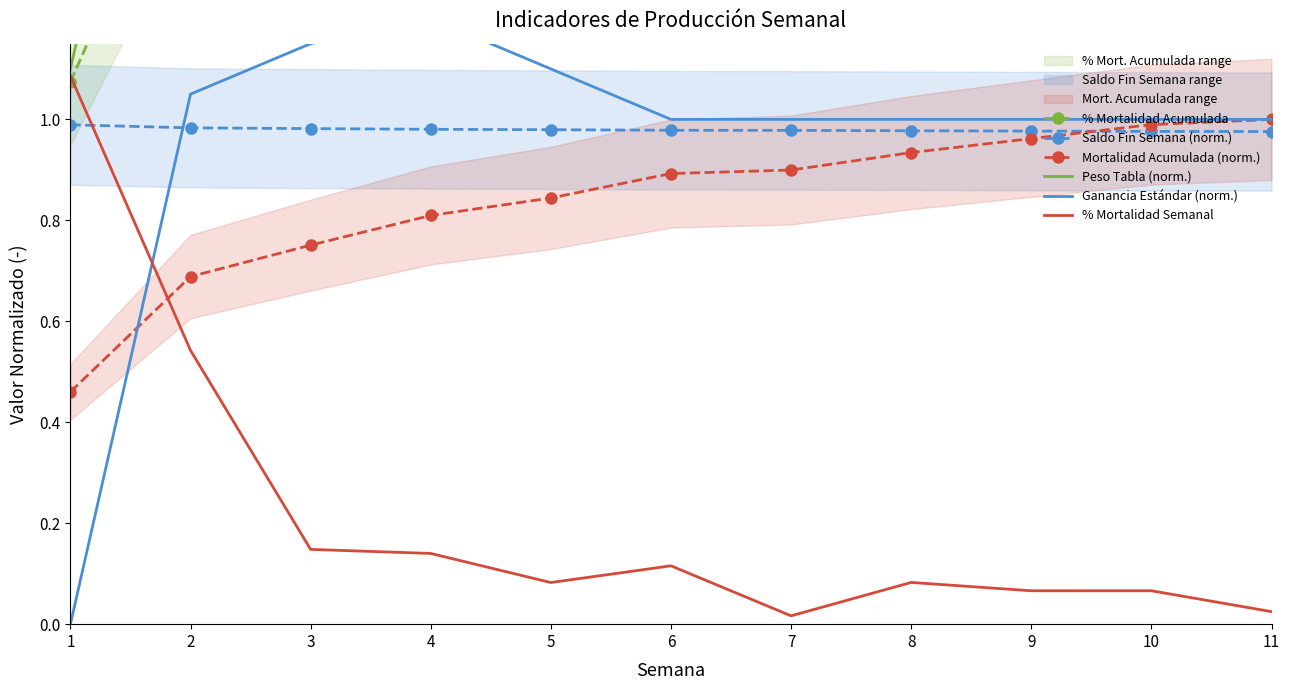

How many intersections are there between % Mortalidad Semanal and Saldo Fin Semana (norm.)?

1